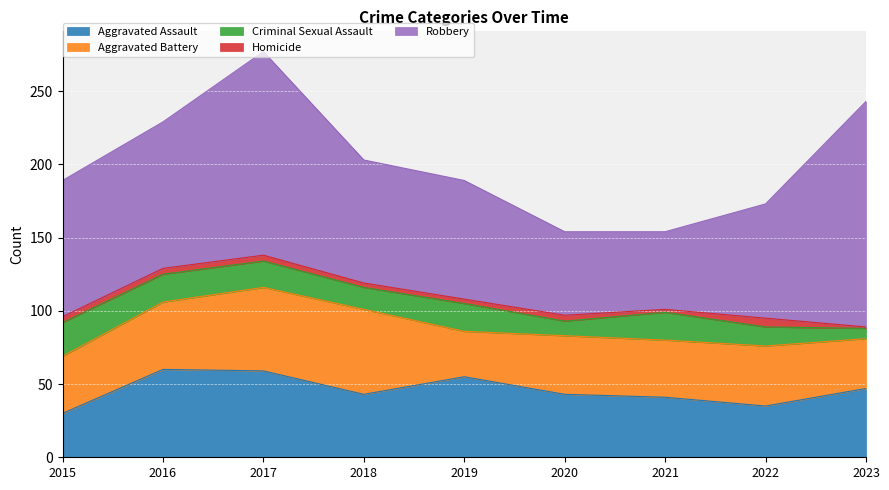

What is the value of the Aggravated Battery point at the 5th from the left?

31